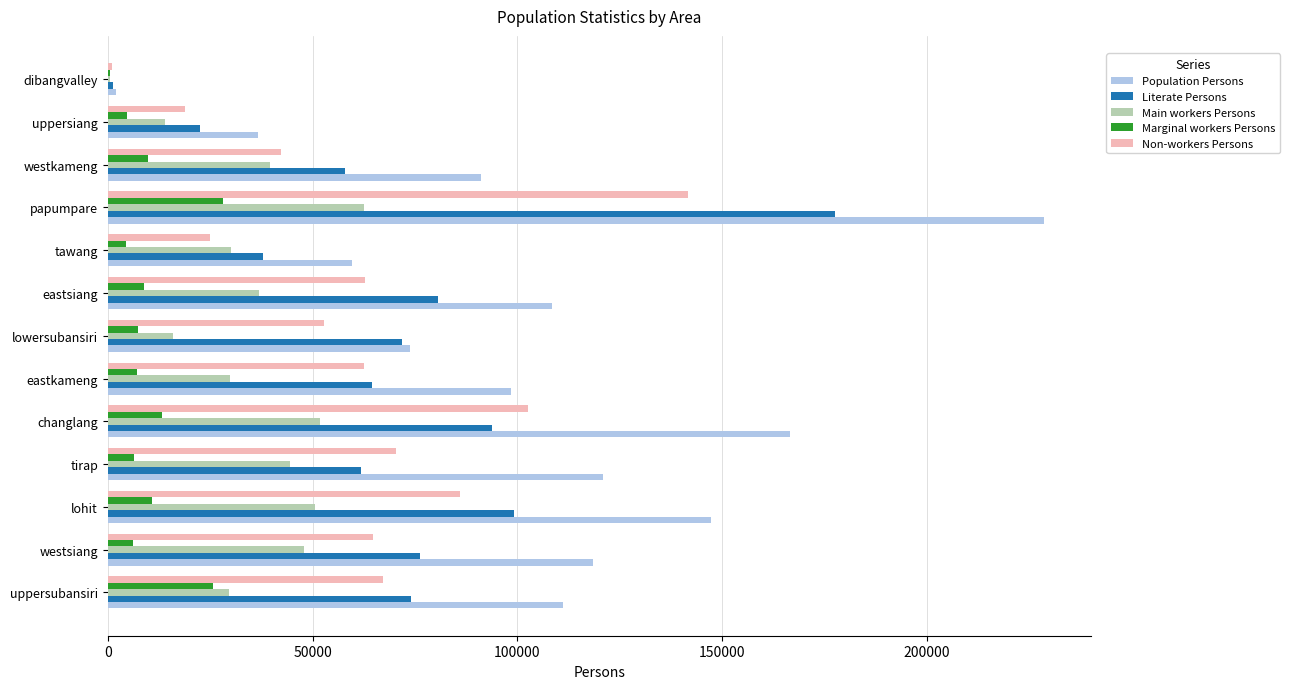

What are all the series names shown in the legend?

Population Persons, Literate Persons, Main workers Persons, Marginal workers Persons, Non-workers Persons